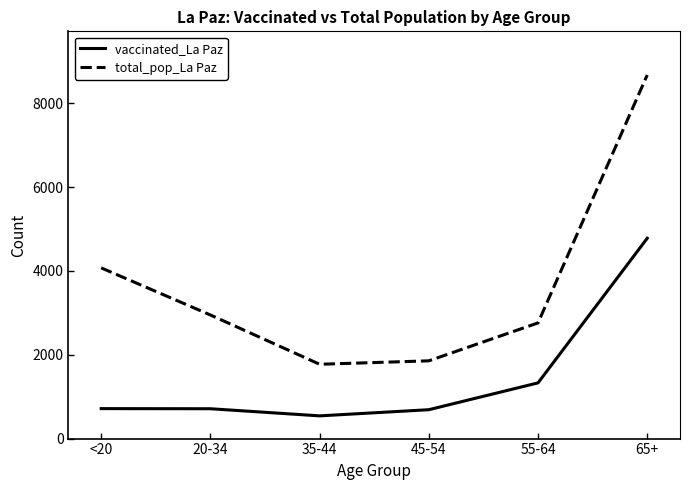

What is the difference between the highest and lowest values at 45-54?

1166